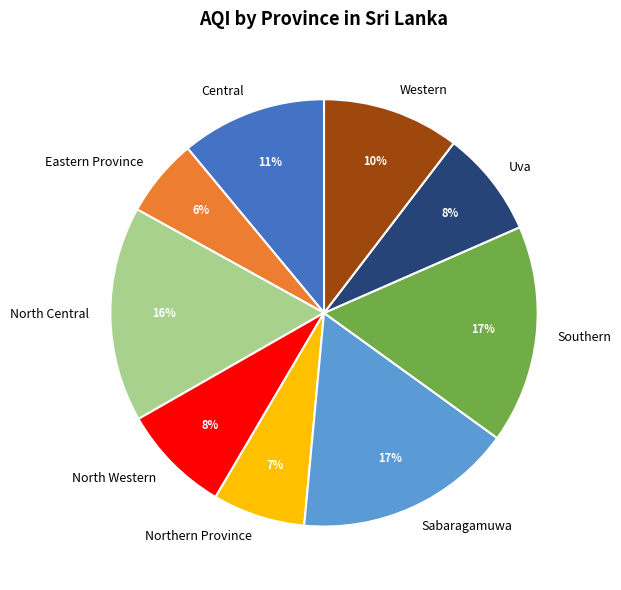

Do Northern Province and North Western together represent more than half of the pie?

No